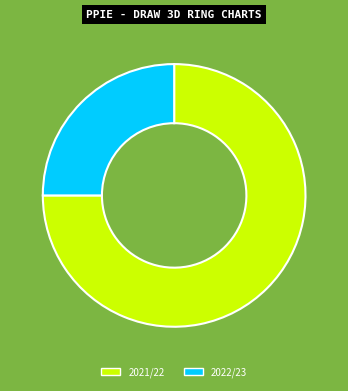

Does any single category account for the majority?

Yes